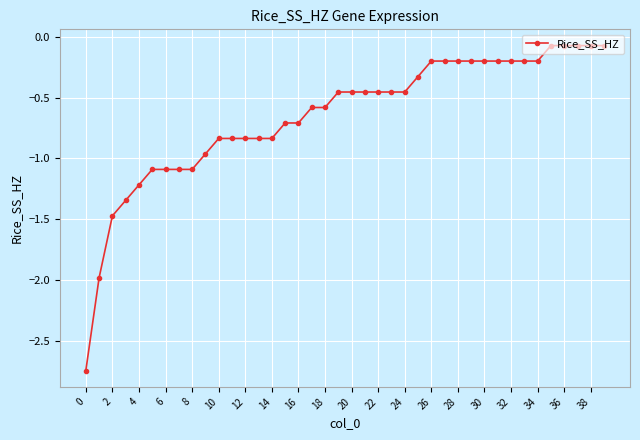

What is the value of the 33rd point from the left?

-0.2